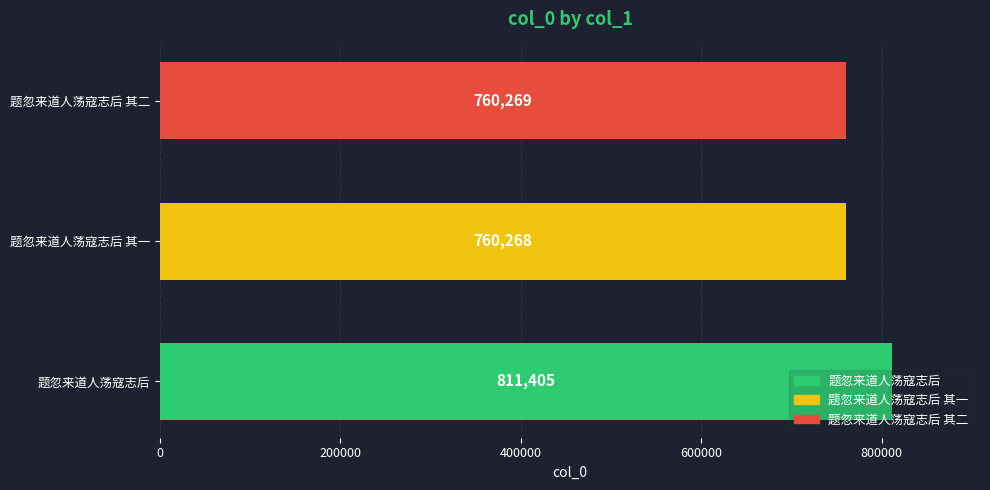

What is the average value?

777314